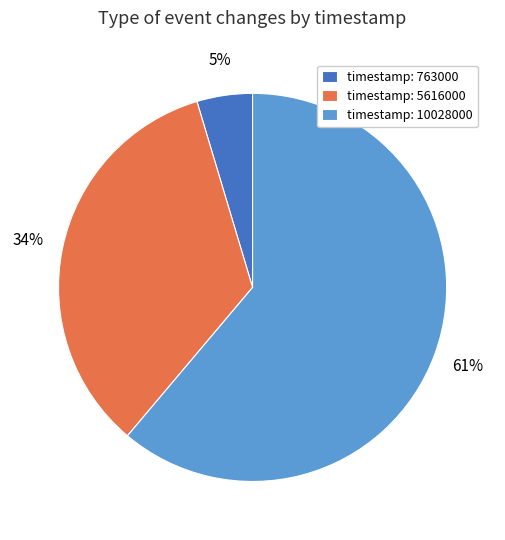

What is the largest slice in the pie chart?

timestamp: 10028000